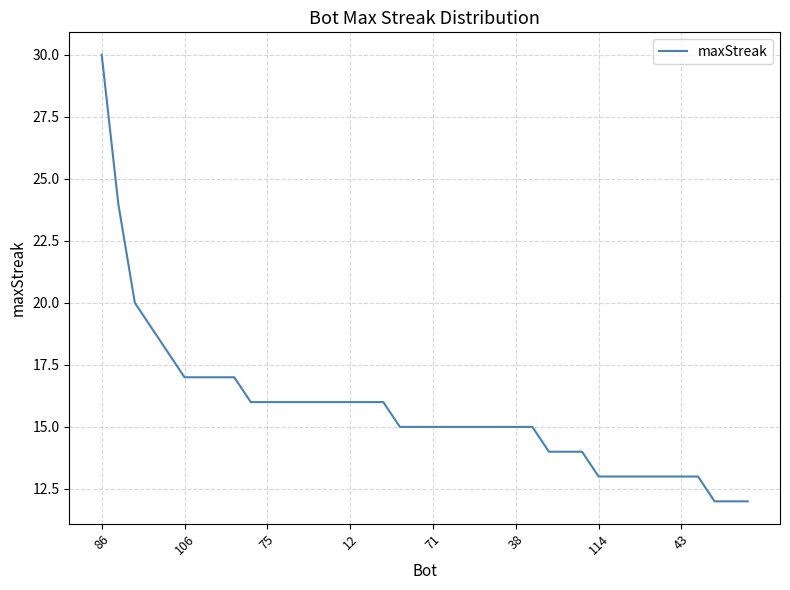

What is the difference between the maximum and minimum values?

18